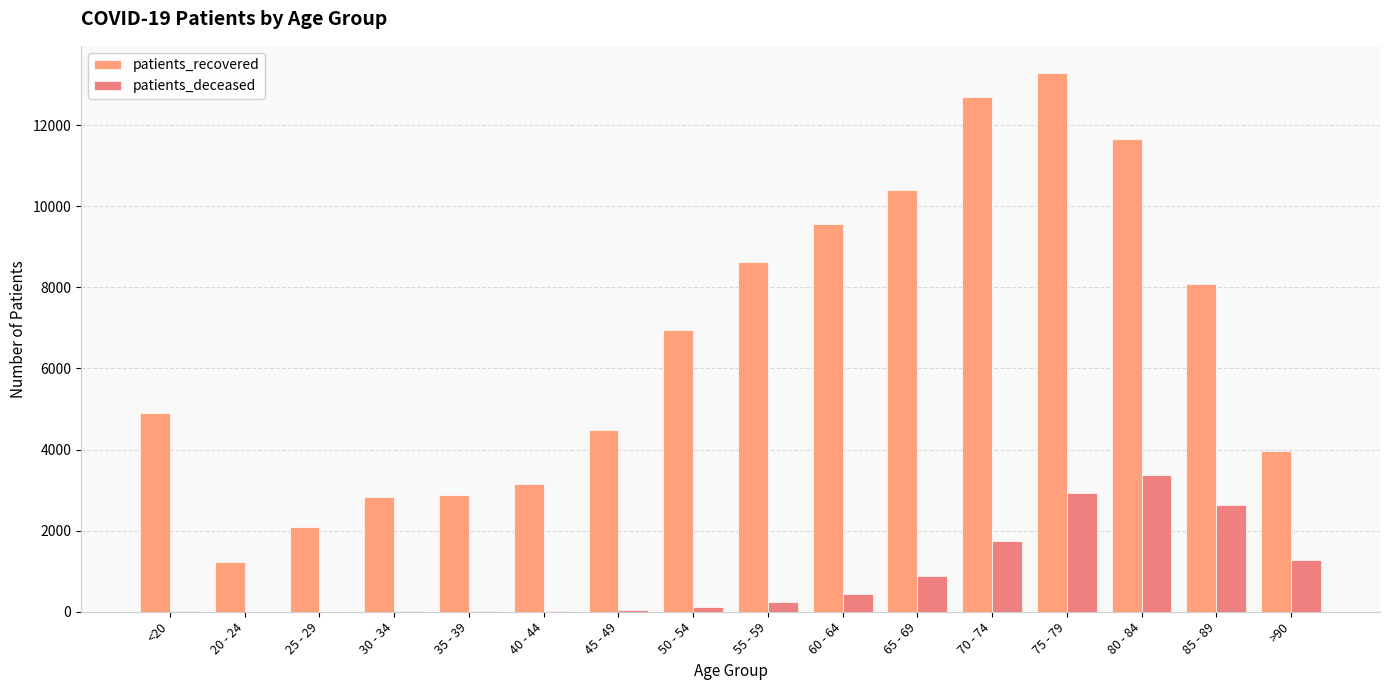

How many groups of bars are there?

16